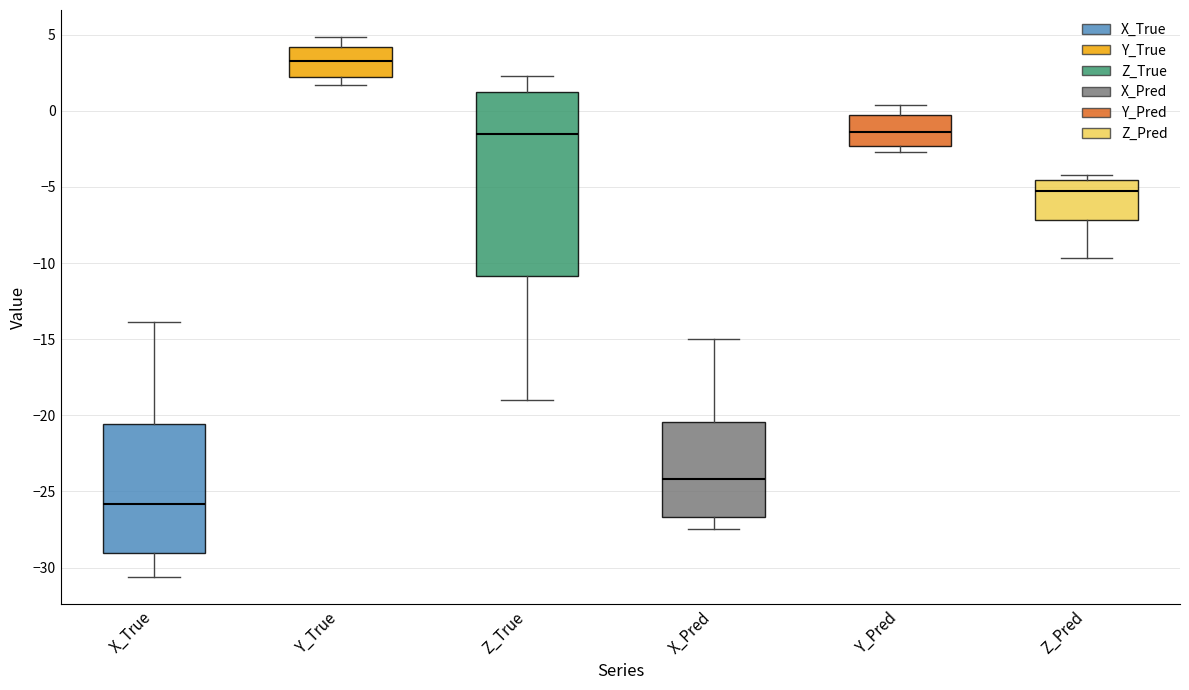

Comparing the boxes themselves (not the whiskers), which one is the tallest?

Z_True